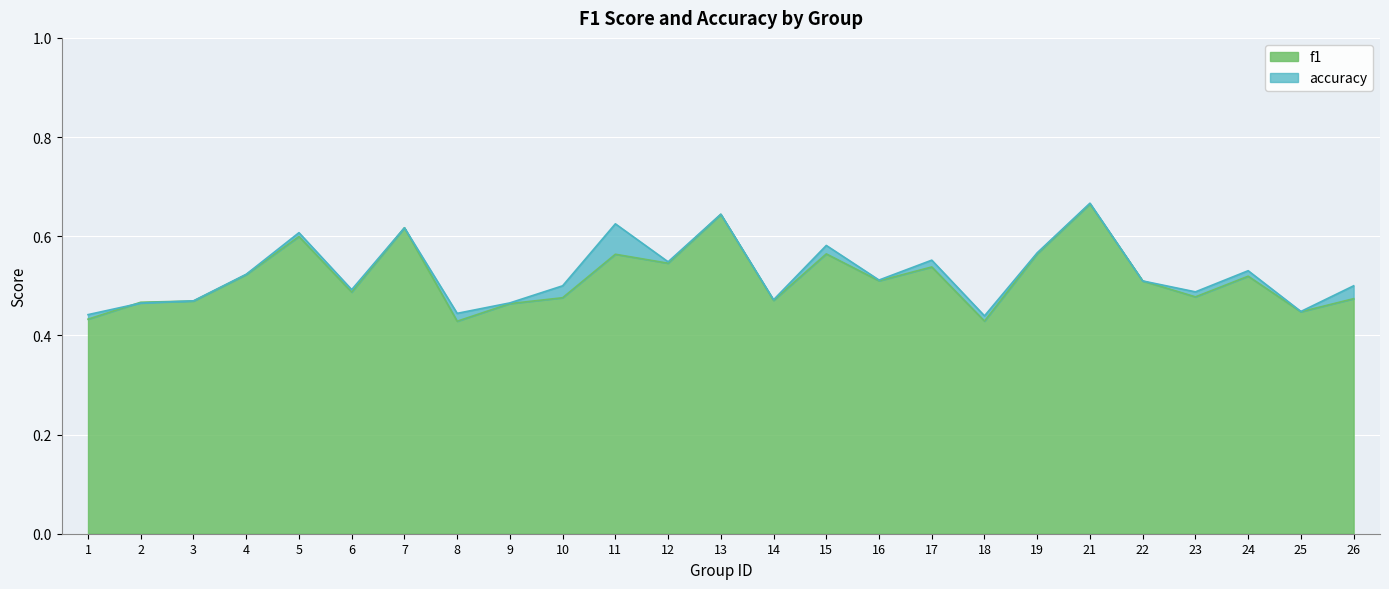

What value does the f1 series have at 9?

0.5